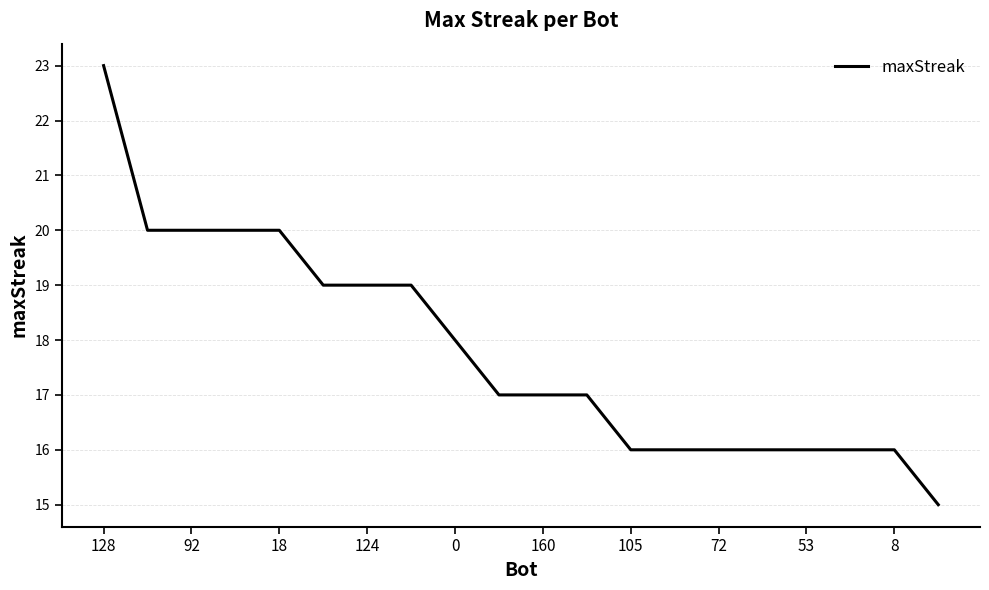

What is the difference between the maximum and minimum values?

8